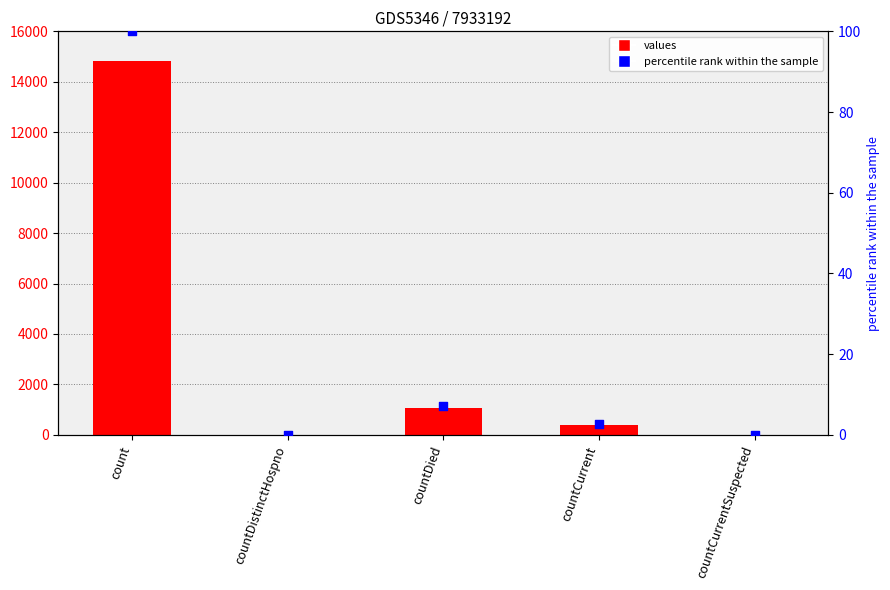

Which series contains the lowest Y value?

values